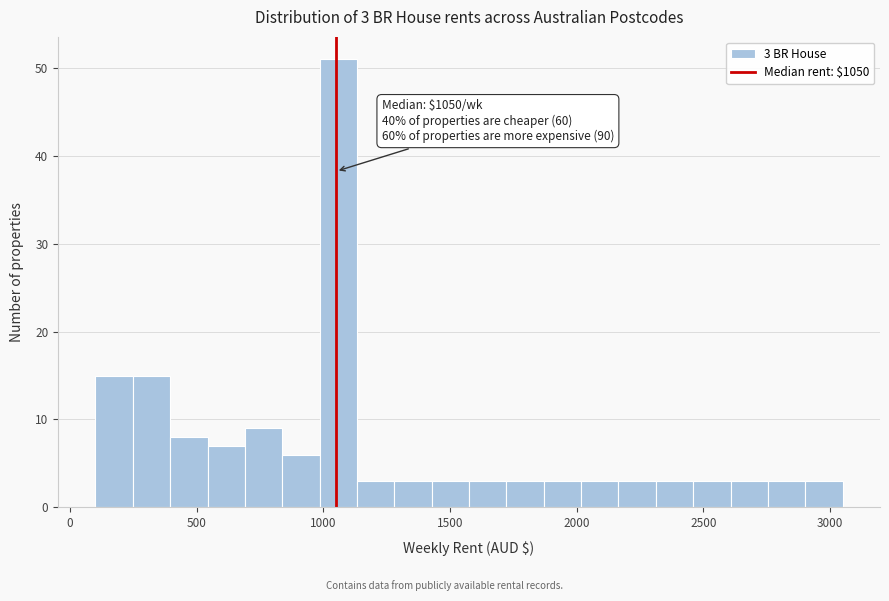

Around what value on the x-axis is the tallest bar? Give the approximate position of its centre, as read against the axis.

1050